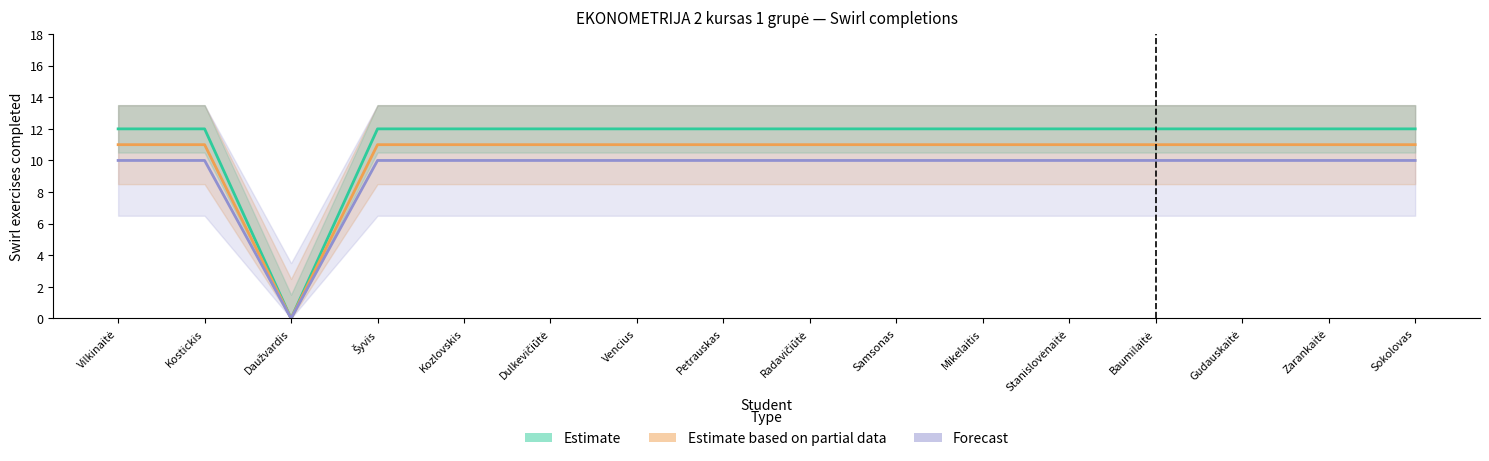

In Estimate based on partial data, how many points are lower than both neighbors (excluding endpoints)?

1